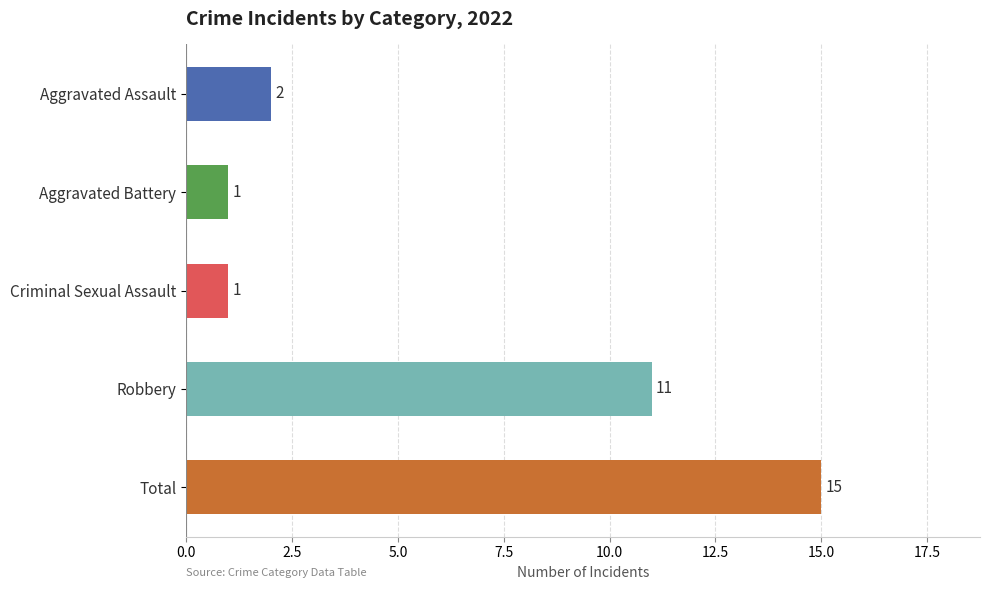

Does the chart contain any negative values?

No